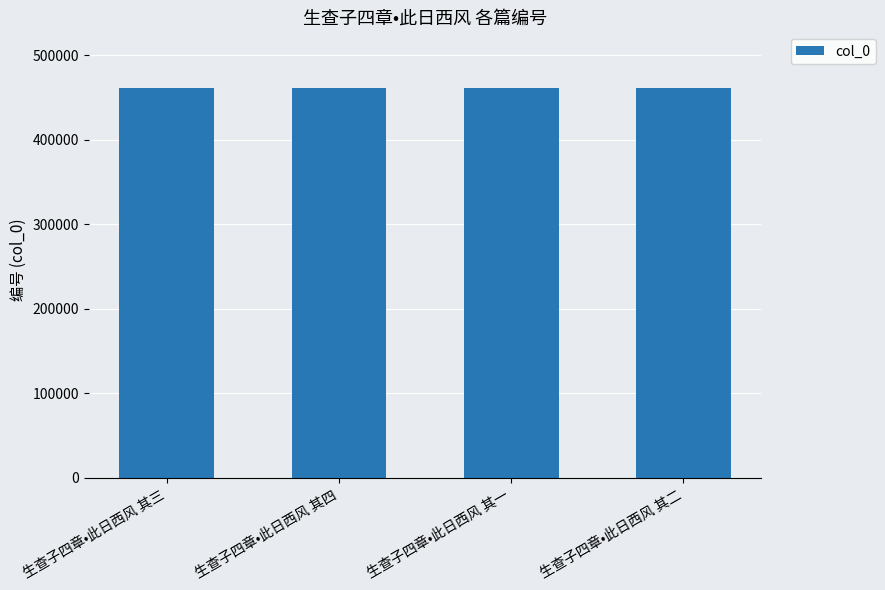

What is the value of the 4th bar from the left?

461984